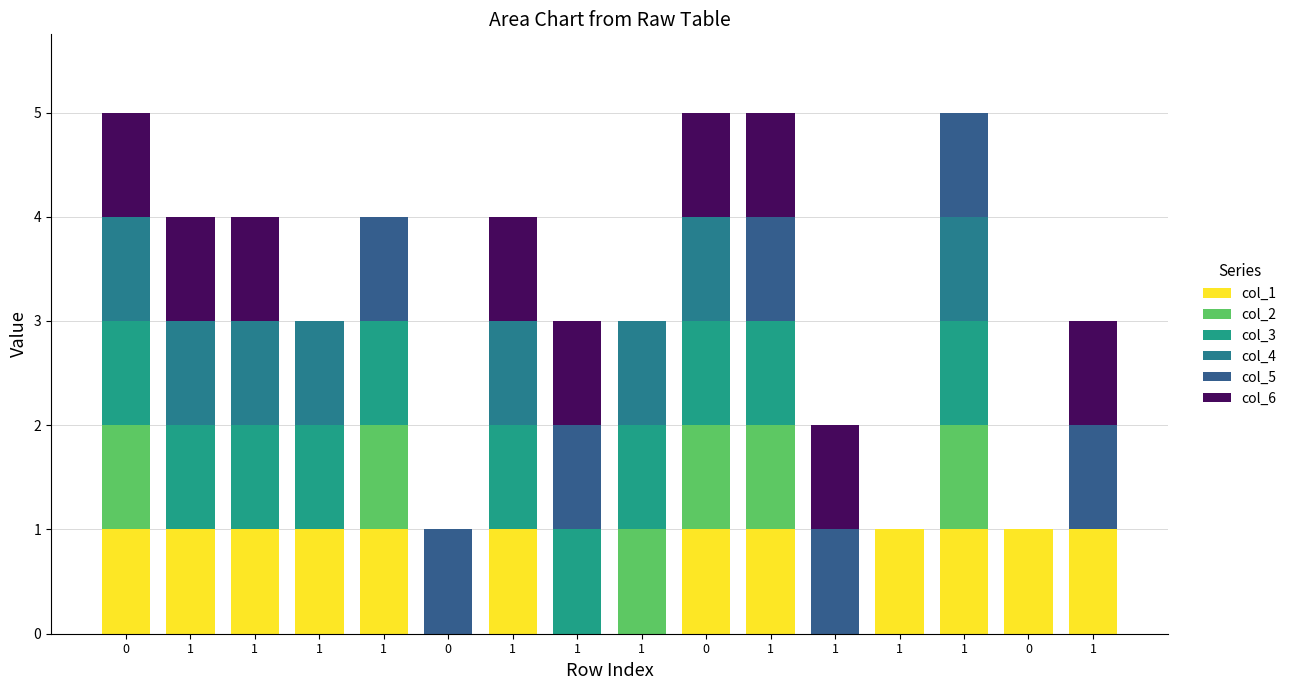

At which label is col_2 closest to 0?

1